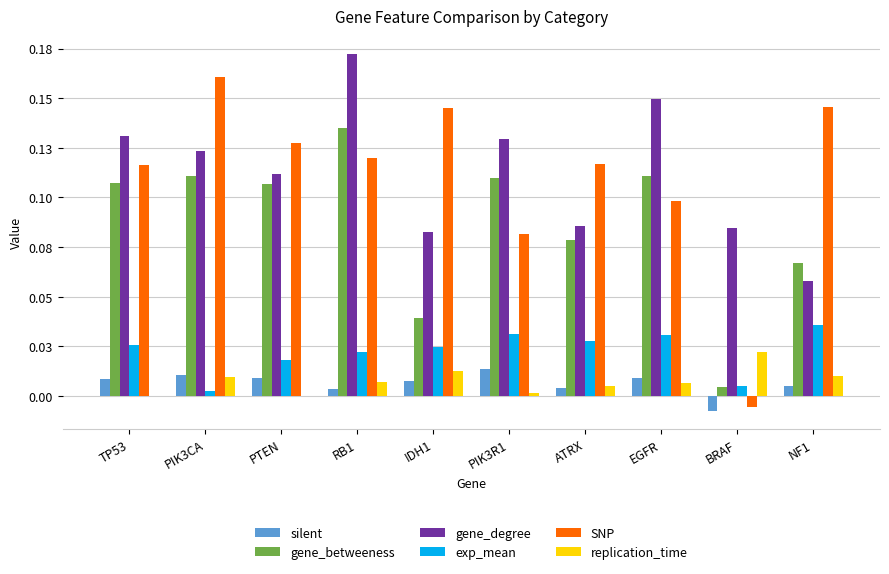

At which category is the sum across all series the highest?

RB1